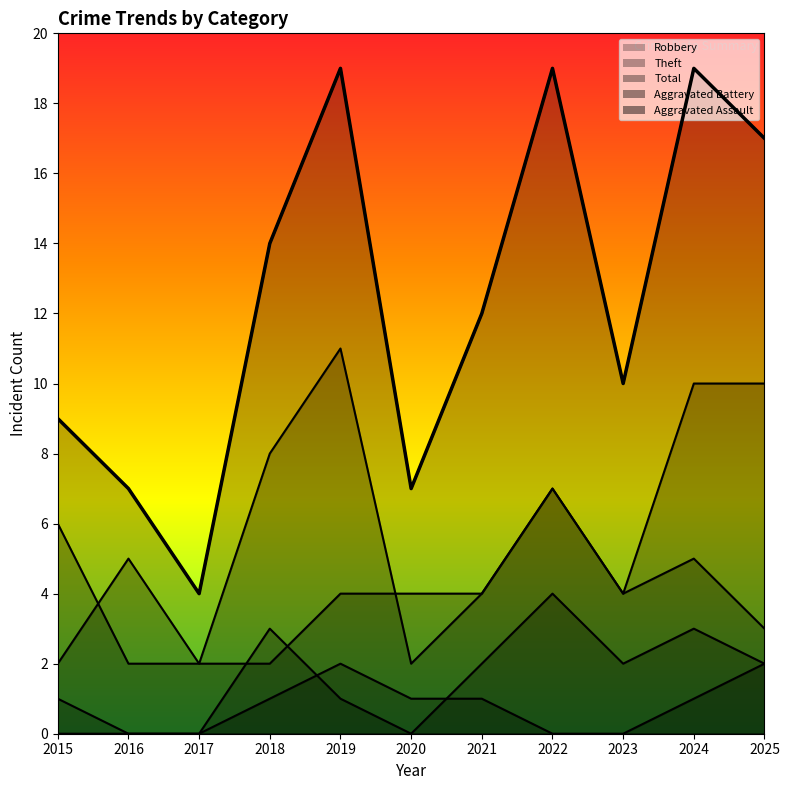

What is the difference between the maximum and minimum values in the Aggravated Battery series?

4